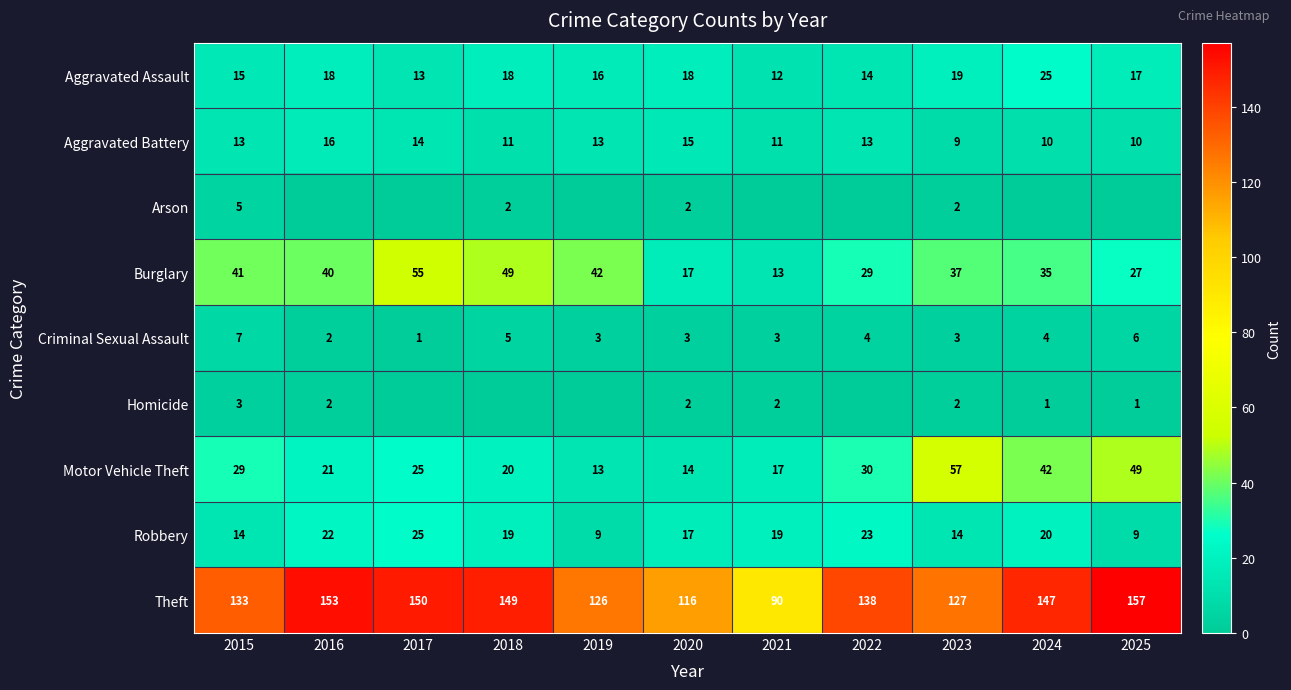

What is the lowest value of the Motor Vehicle Theft series?

13